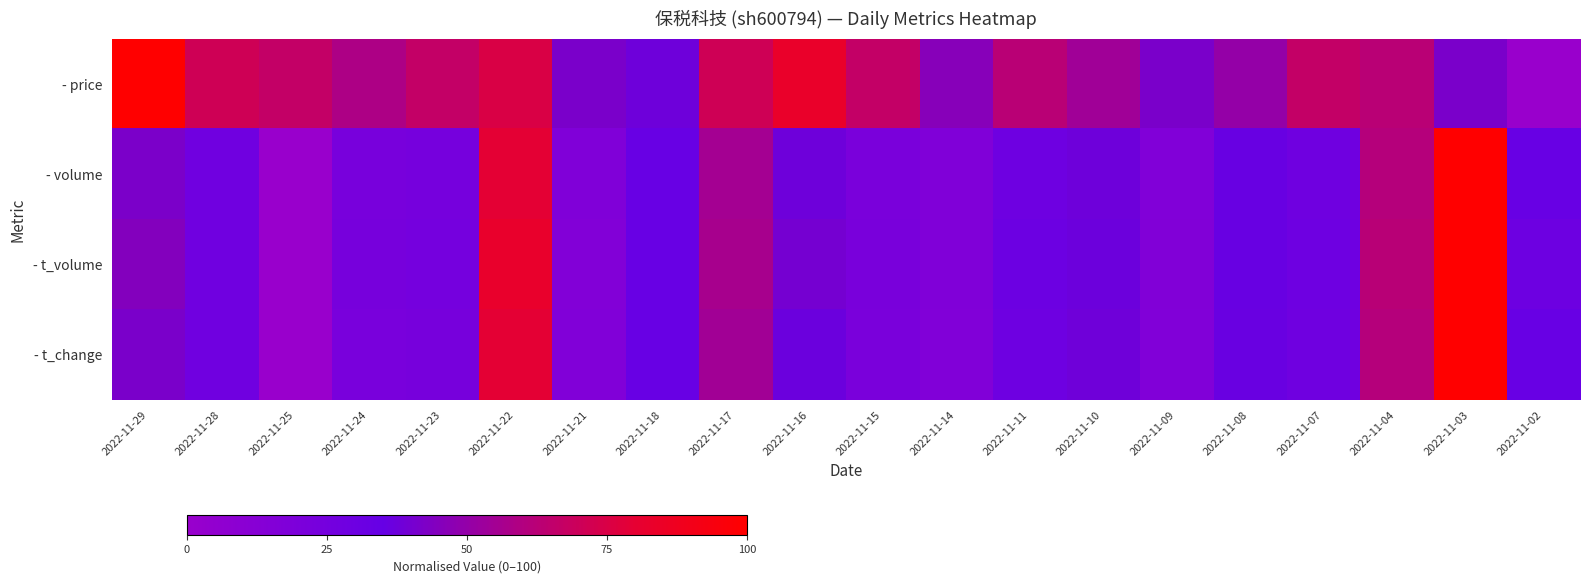

Reading left to right, what are all the values shown in this chart?

- price: 2022-11-29=100.0	2022-11-28=70.8	2022-11-25=66.7	2022-11-24=58.3	2022-11-23=66.7	2022-11-22=75.0	2022-11-21=41.7	2022-11-18=37.5	2022-11-17=70.8	2022-11-16=83.3	2022-11-15=66.7	2022-11-14=45.8	2022-11-11=62.5	2022-11-10=54.2	2022-11-09=41.7	2022-11-08=50.0	2022-11-07=66.7	2022-11-04=62.5	2022-11-03=41.7	2022-11-02=0.0
- volume: 2022-11-29=42.0	2022-11-28=27.8	2022-11-25=0.0	2022-11-24=22.5	2022-11-23=23.7	2022-11-22=79.7	2022-11-21=17.0	2022-11-18=33.3	2022-11-17=55.1	2022-11-16=37.7	2022-11-15=21.4	2022-11-14=16.9	2022-11-11=29.7	2022-11-10=37.8	2022-11-09=16.6	2022-11-08=35.9	2022-11-07=28.8	2022-11-04=61.3	2022-11-03=100.0	2022-11-02=33.4
- t_volume: 2022-11-29=44.8	2022-11-28=27.9	2022-11-25=0.0	2022-11-24=23.4	2022-11-23=24.7	2022-11-22=82.6	2022-11-21=15.4	2022-11-18=33.3	2022-11-17=56.6	2022-11-16=39.9	2022-11-15=21.7	2022-11-14=17.0	2022-11-11=30.7	2022-11-10=37.5	2022-11-09=16.1	2022-11-08=35.6	2022-11-07=29.3	2022-11-04=62.4	2022-11-03=100.0	2022-11-02=29.8
- t_change: 2022-11-29=41.7	2022-11-28=27.8	2022-11-25=0.0	2022-11-24=22.2	2022-11-23=23.1	2022-11-22=79.6	2022-11-21=16.7	2022-11-18=33.3	2022-11-17=54.6	2022-11-16=37.0	2022-11-15=21.3	2022-11-14=16.7	2022-11-11=29.6	2022-11-10=38.0	2022-11-09=16.7	2022-11-08=36.1	2022-11-07=28.7	2022-11-04=61.1	2022-11-03=100.0	2022-11-02=33.3